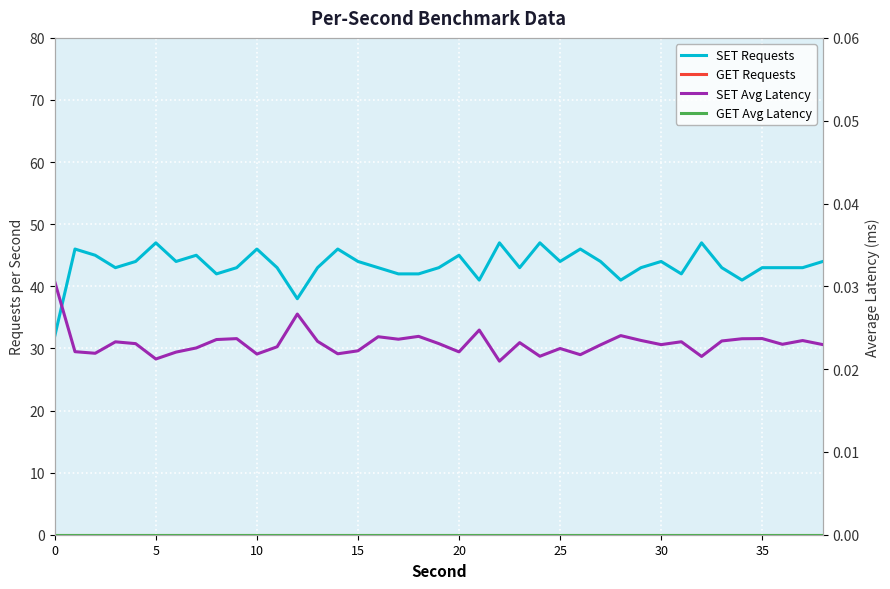

True or false: GET Requests and SET Avg Latency intersect in this chart.

False